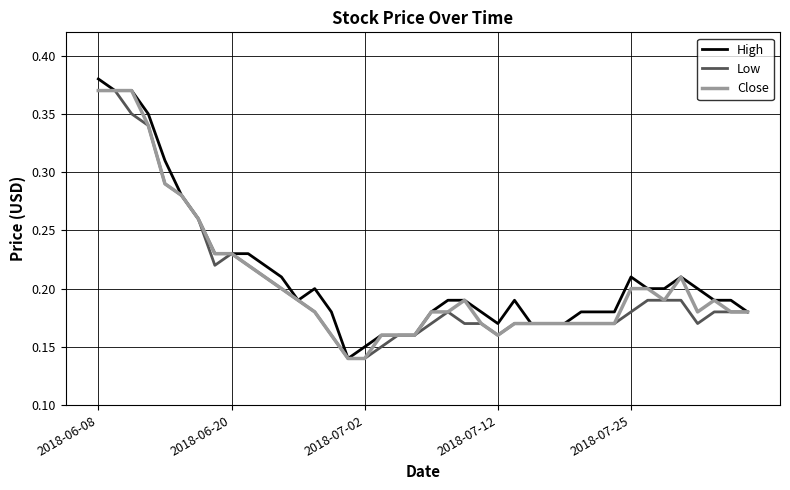

What is the minimum value shown in the chart?

0.1